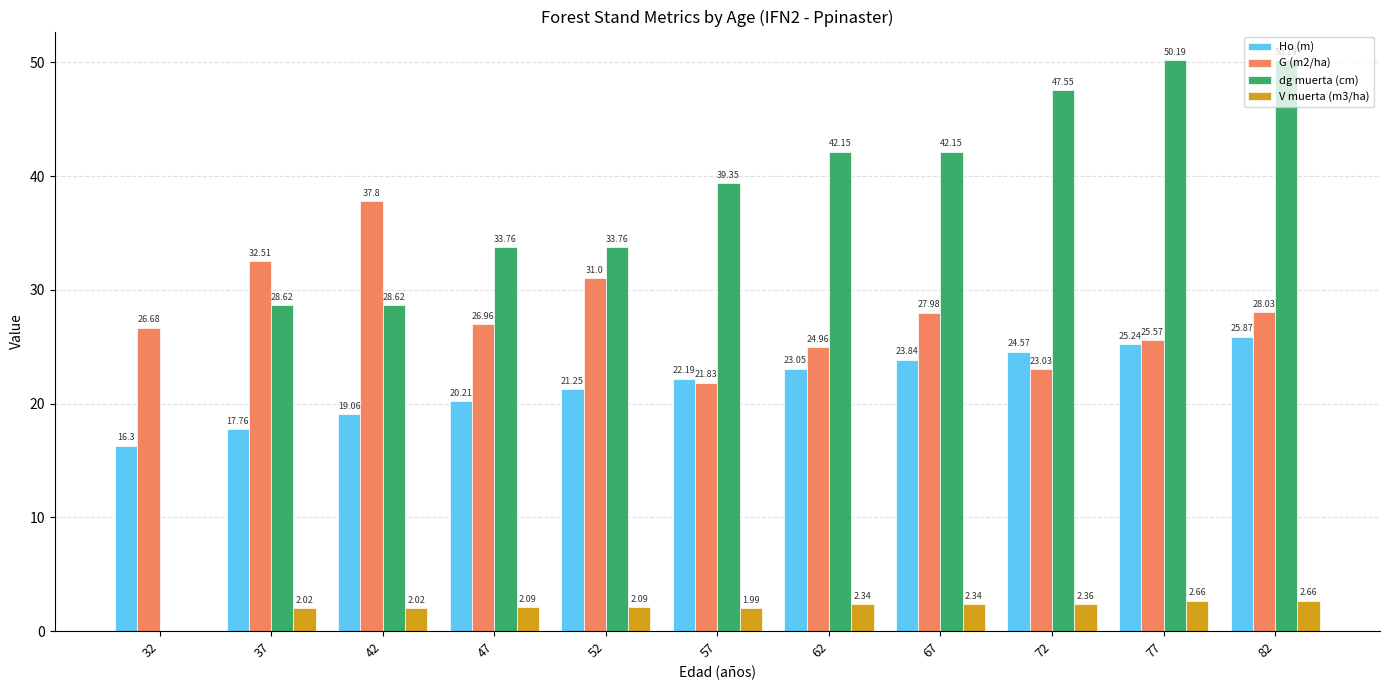

Where does the dg muerta (cm) series first go above 39?

57